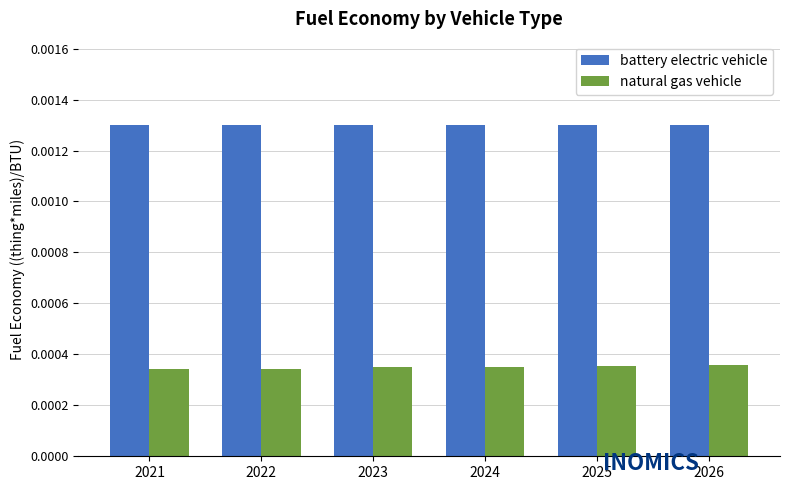

At 2025, list the series in order from smallest to largest.

natural gas vehicle, battery electric vehicle